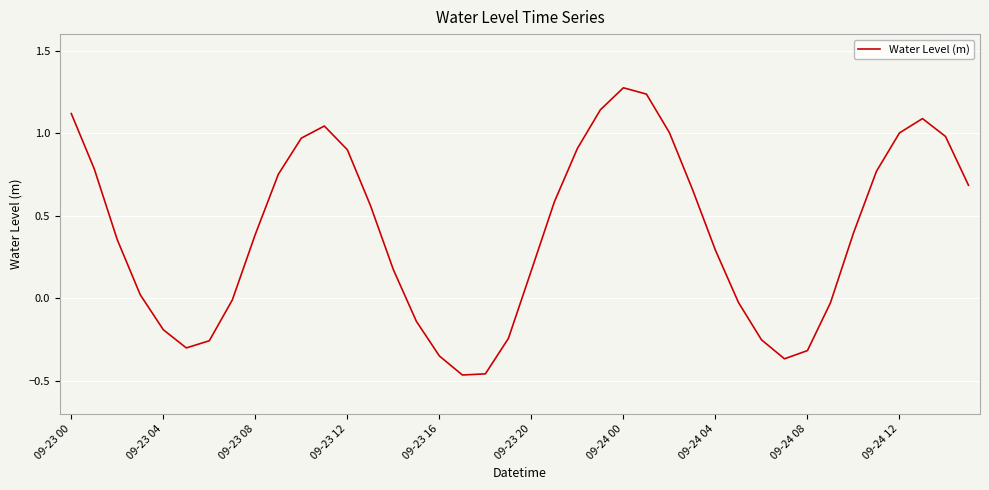

What is the sum of all values?

15.8